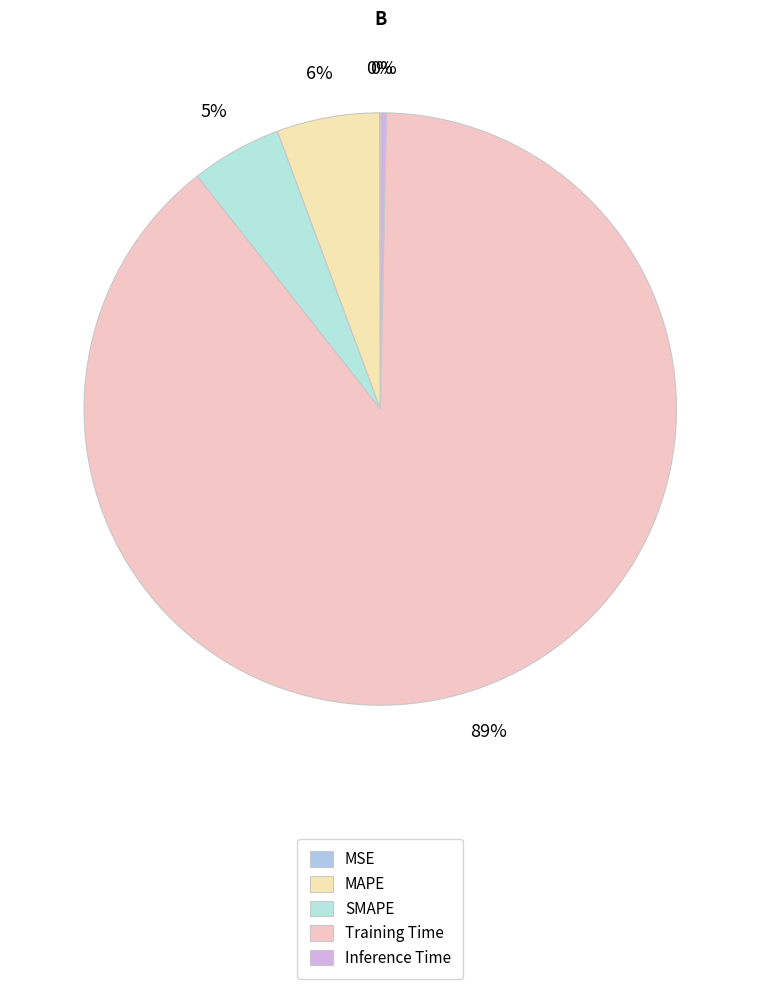

Combined, what portion of the pie is SMAPE and MAPE?

10.6%